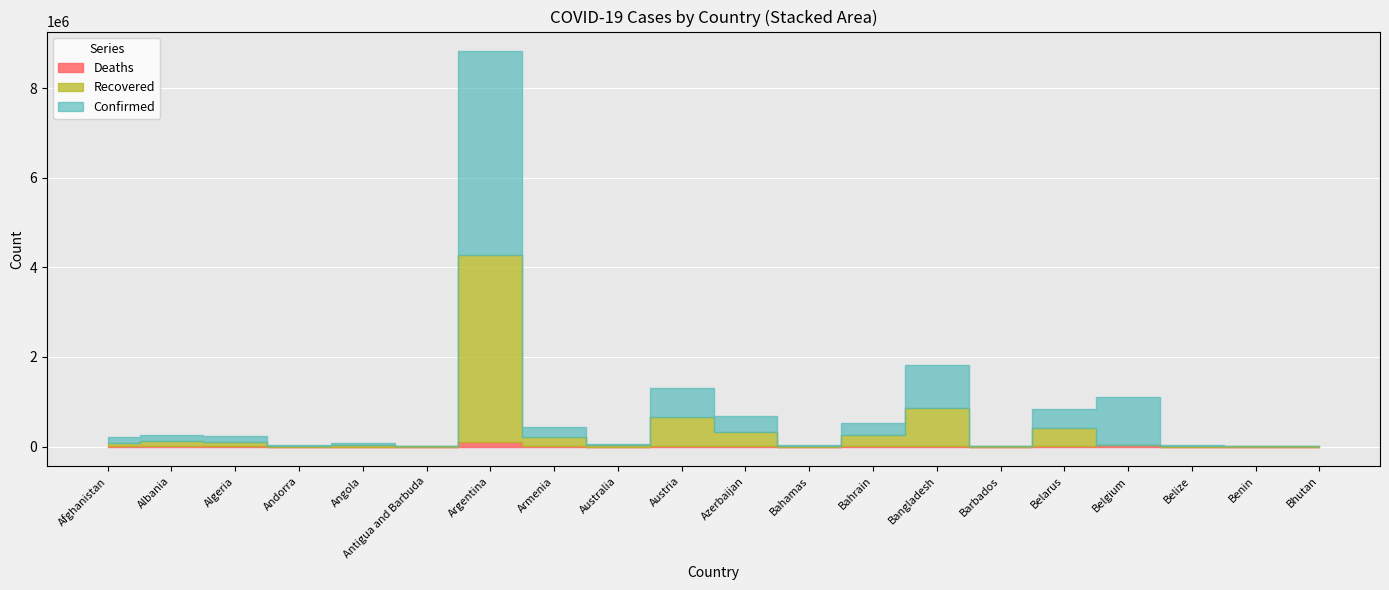

True or false: Deaths has more than 1 points higher than both neighbors.

True